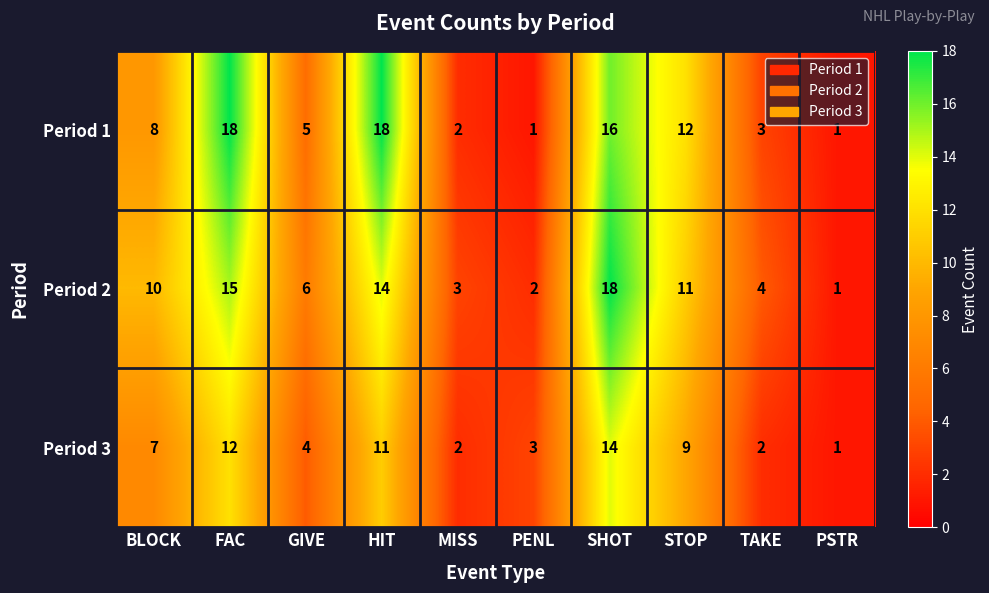

At which label does Period 3 reach its minimum?

PSTR